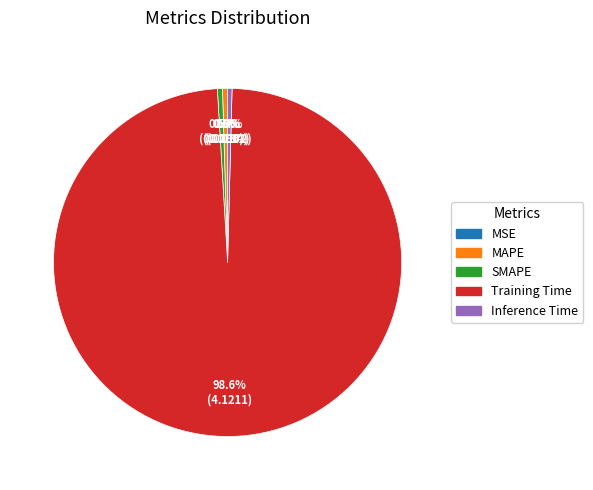

Combined, what portion of the pie is MAPE and Training Time?

99.1%